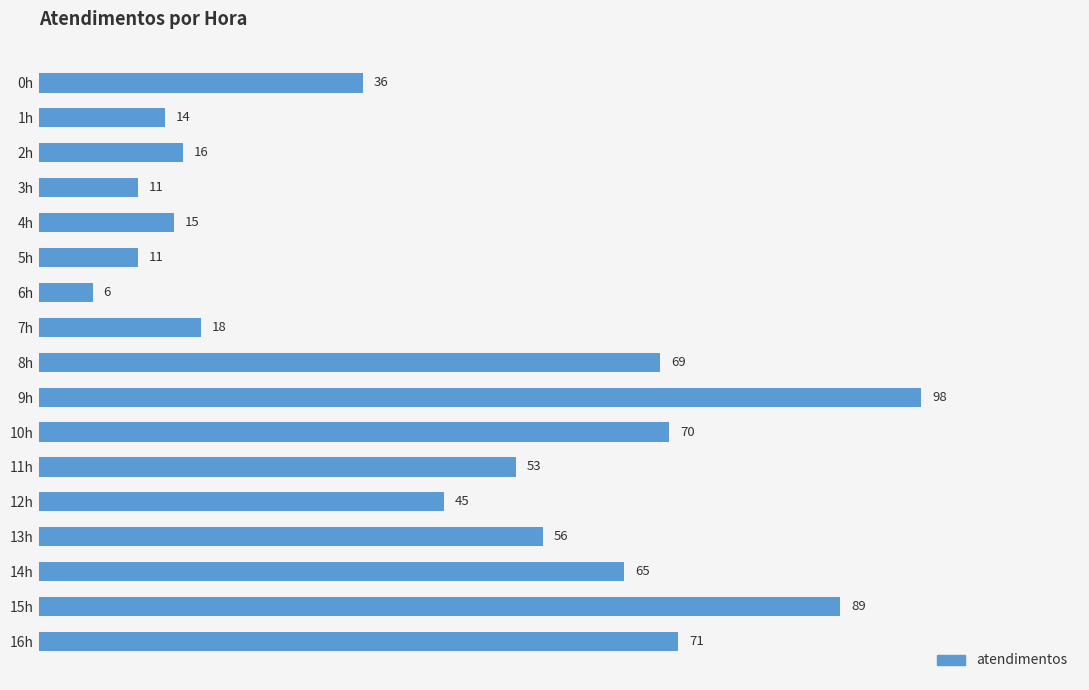

What is the maximum value shown in the chart?

98